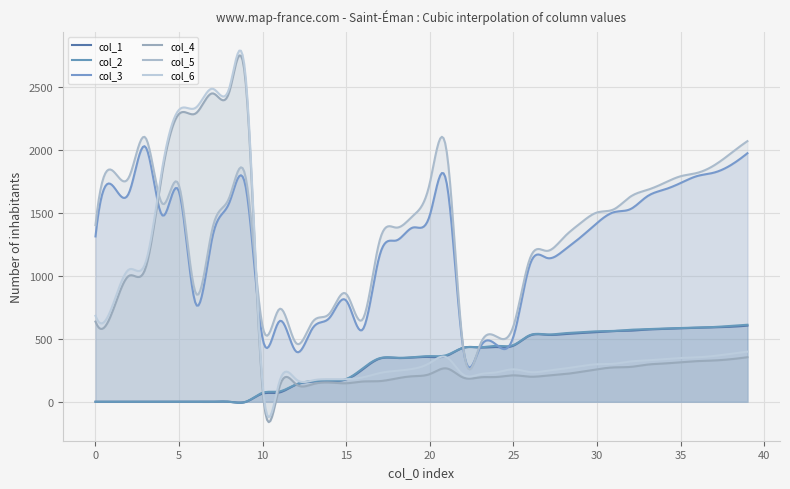

Is the value of col_1 at 23 greater than the value of col_4 at 18?

Yes